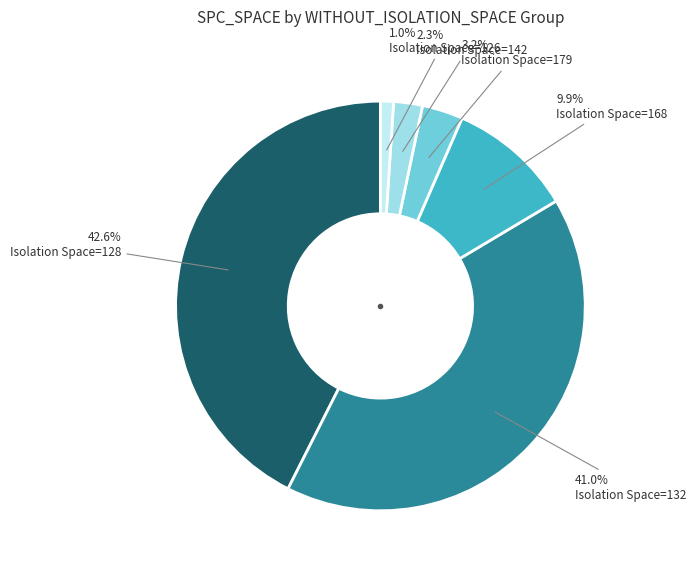

Does any single category account for the majority?

No